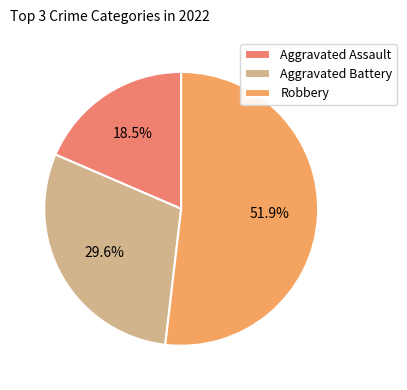

To the nearest percent, what is the average slice percentage?

33%